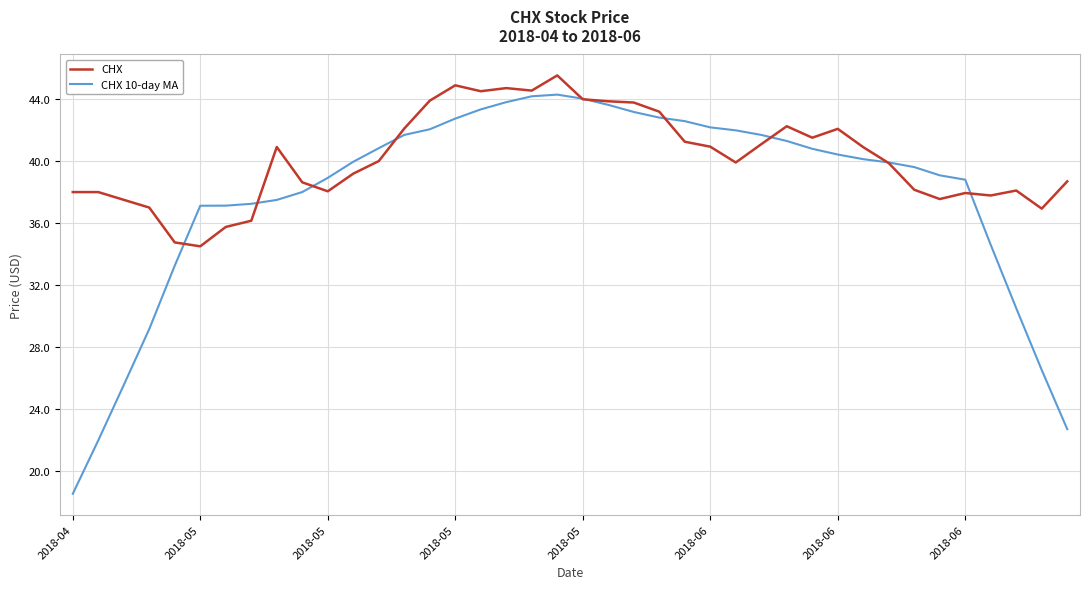

Count the number of categories in the chart.

40